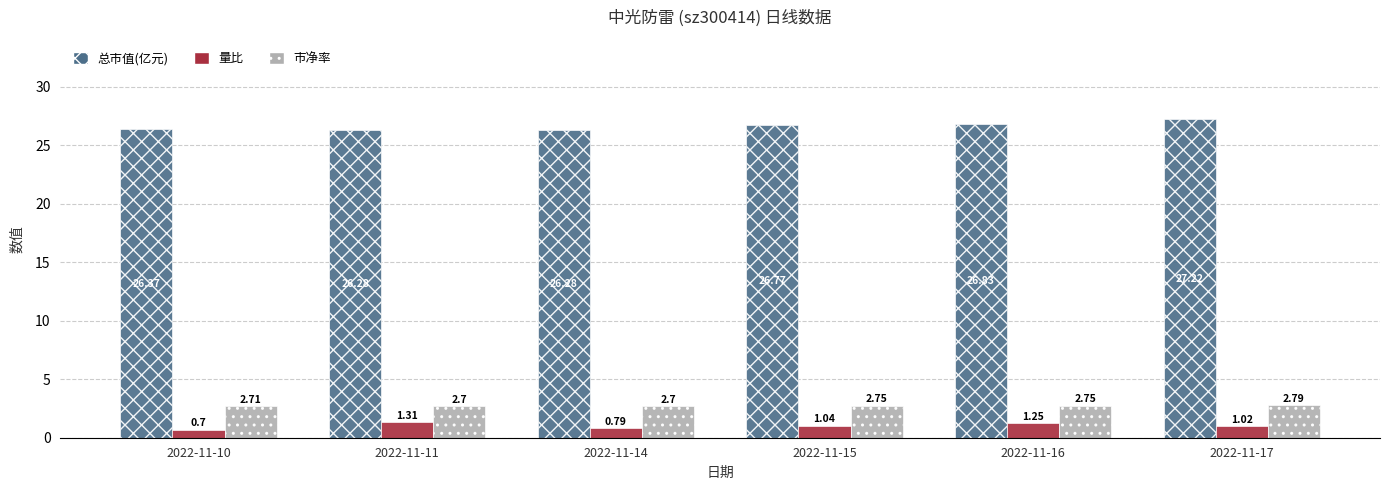

Count the 总市值(亿元) values in the range 26 to 27.

5